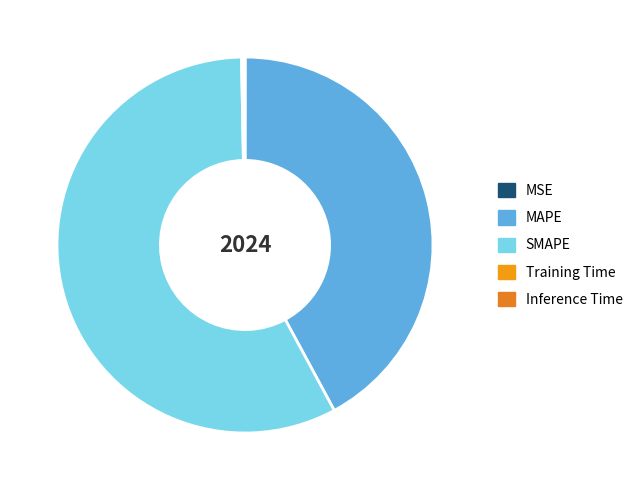

Do MAPE and MSE together represent more than half of the pie?

No